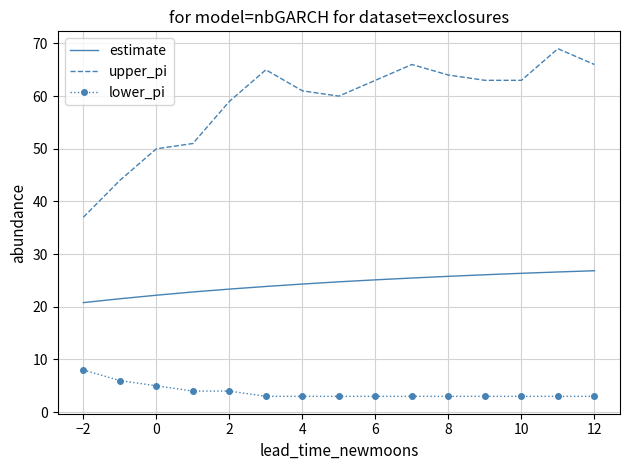

What is the lowest value of the lower_pi series?

3.0